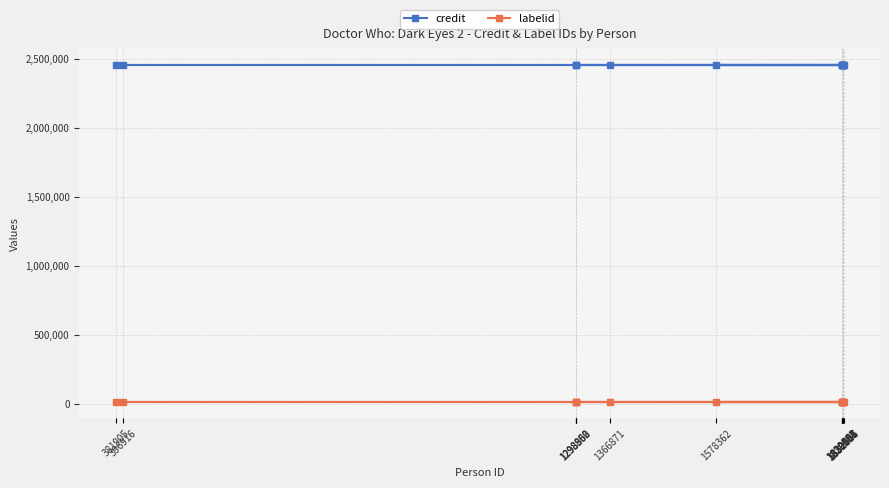

The value of labelid at 1832457 is 16092. True or false?

True